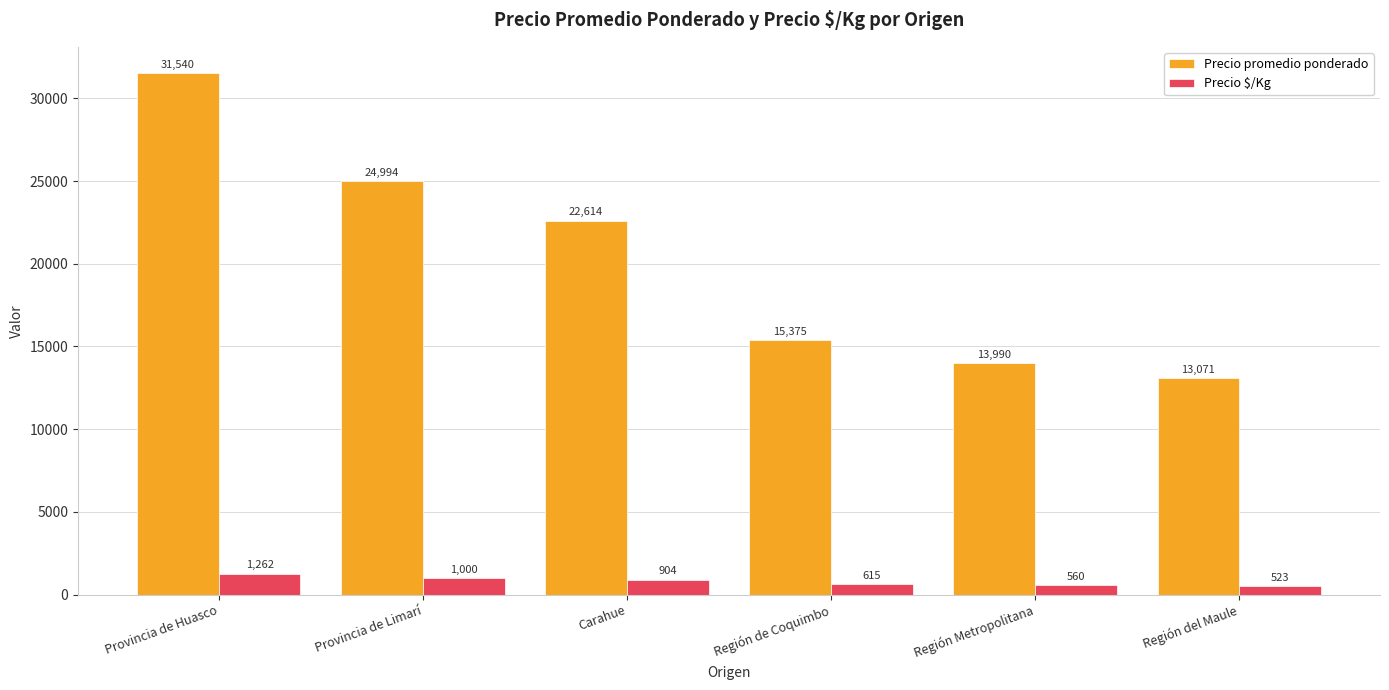

What is the difference between the highest and lowest values at Región del Maule?

12548